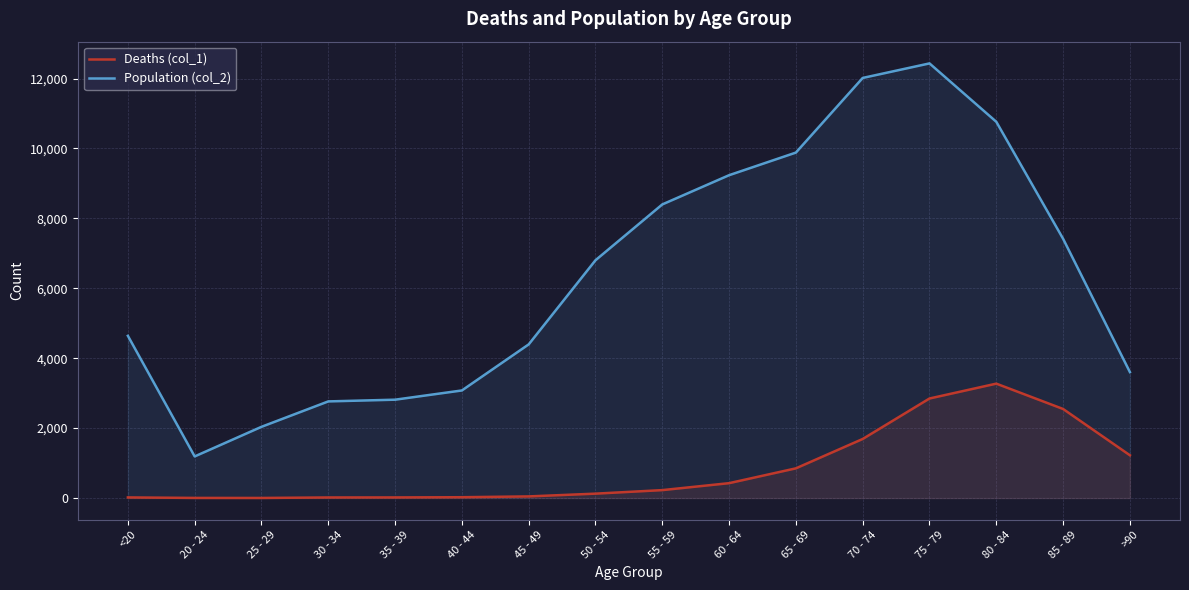

What is the total value across all series at 70 - 74?

13708